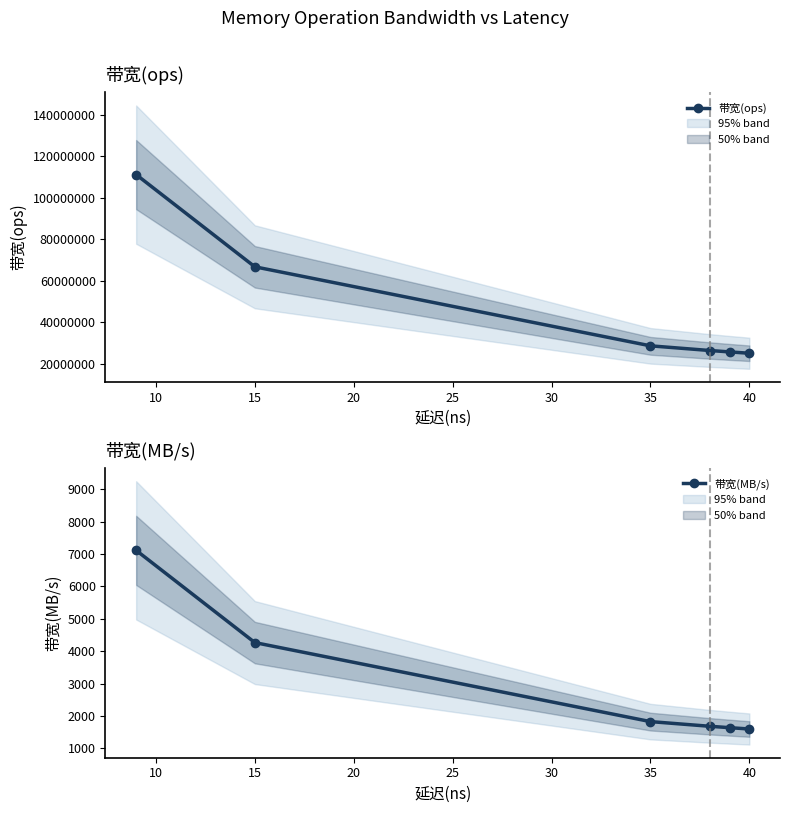

What is the minimum value for 带宽(MB/s)?

1600